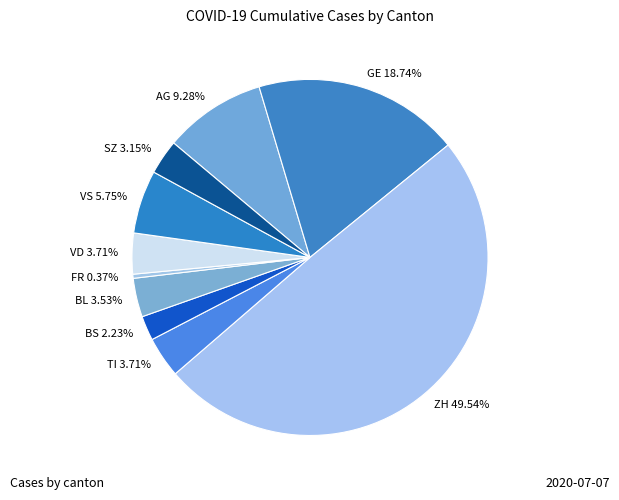

To the nearest percent, what is the difference between the TI and SZ slice percentages?

1%